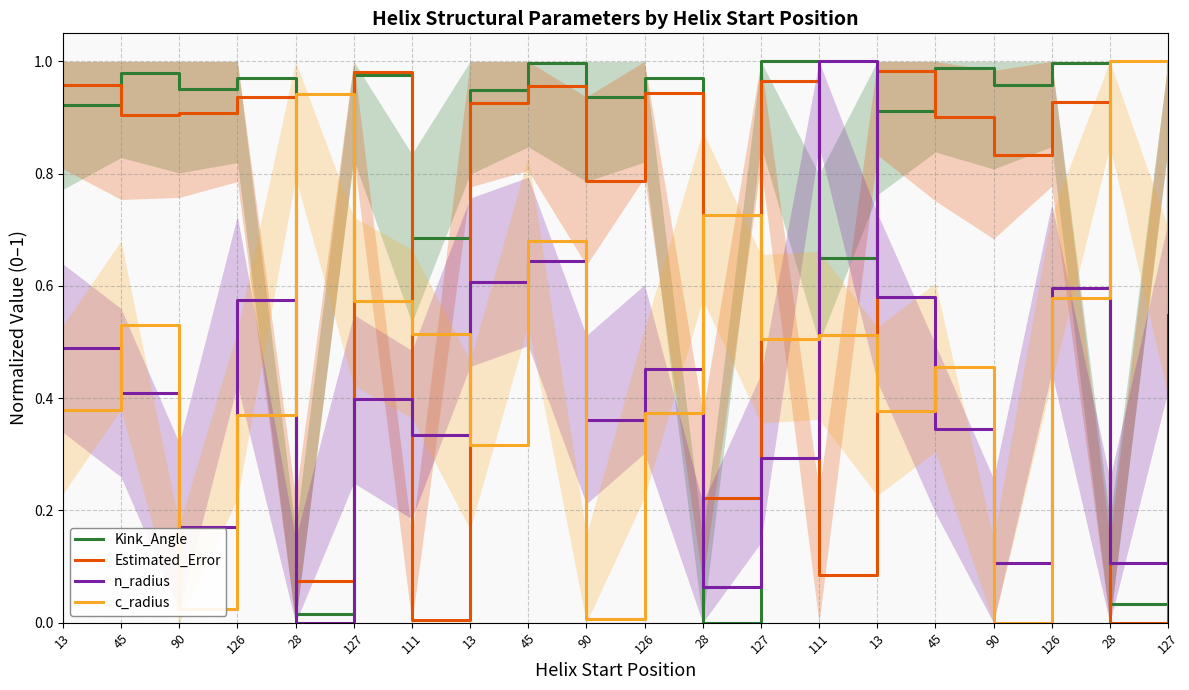

Which series has the largest range (max minus min)?

Kink_Angle